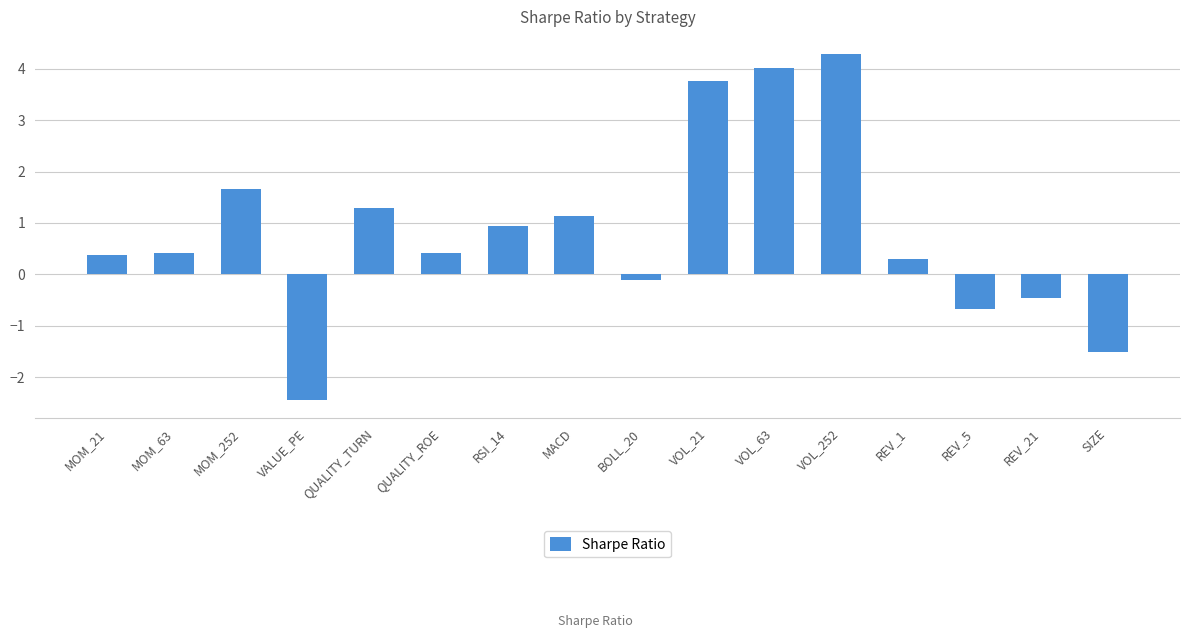

What is the change in value from MOM_63 to QUALITY_TURN?

+0.9